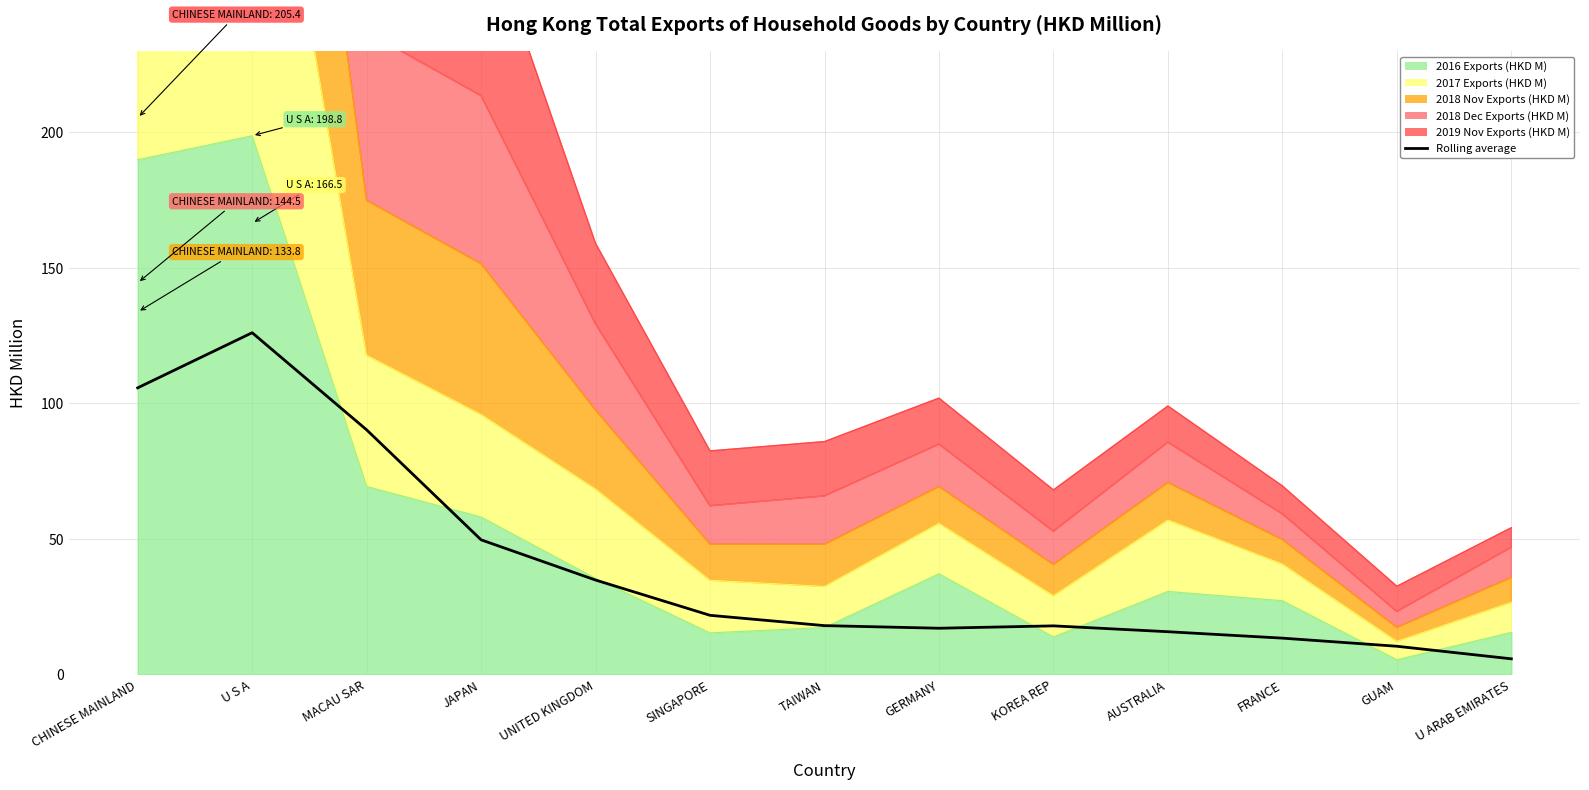

How many interior local peaks (higher than both neighbors) does the data have?

2